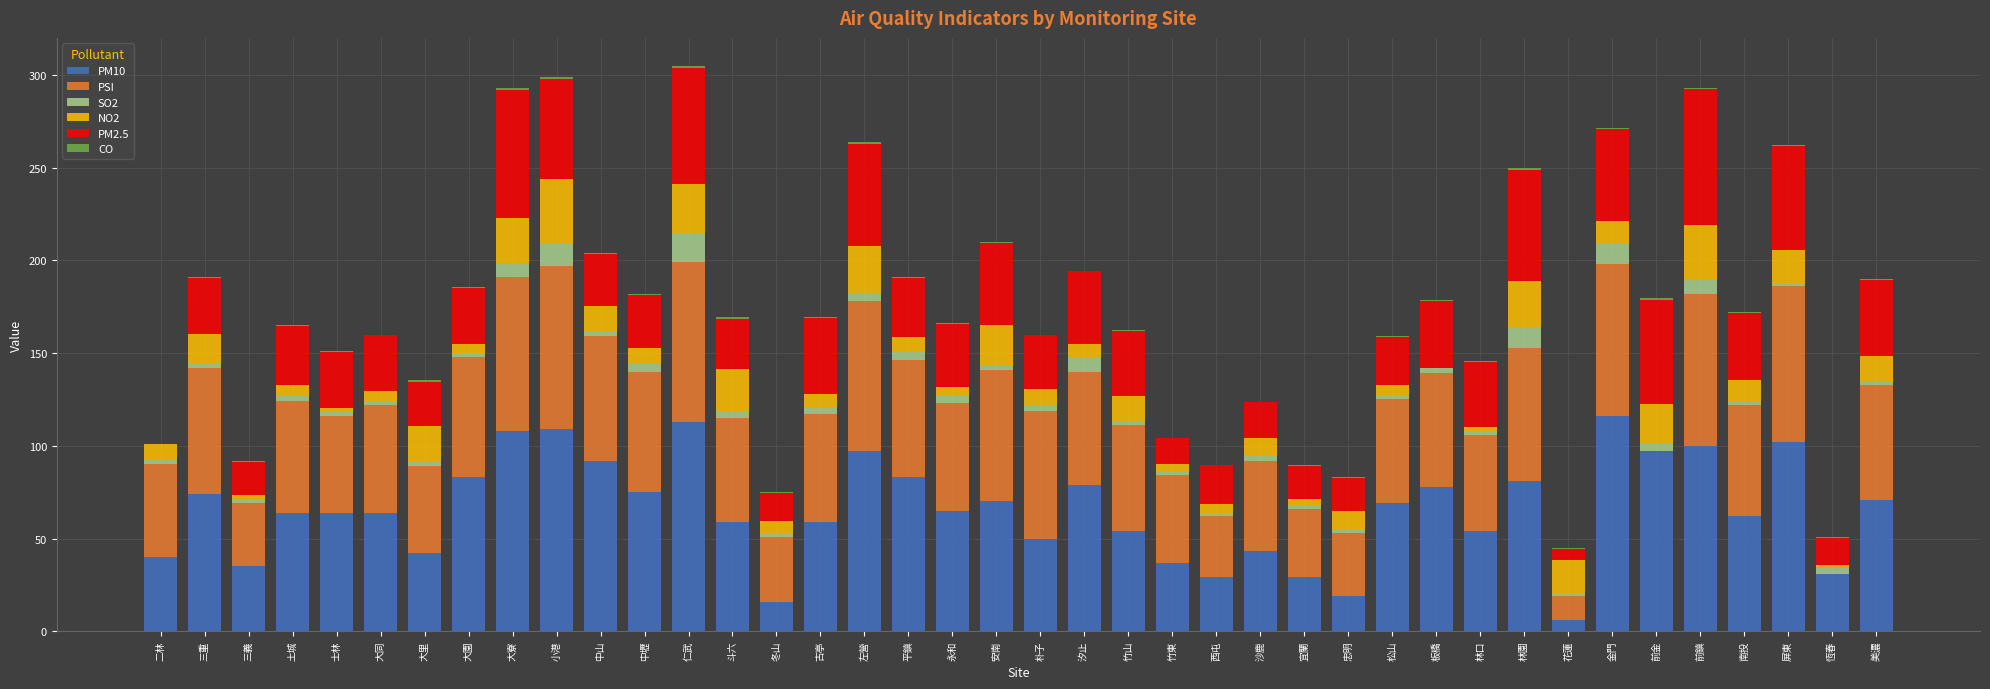

What is the sum of all PM10 values?

2619.0